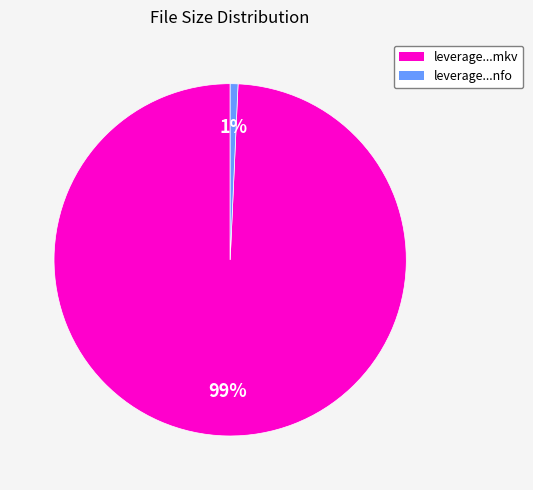

To the nearest percent, what is the average slice percentage?

50%